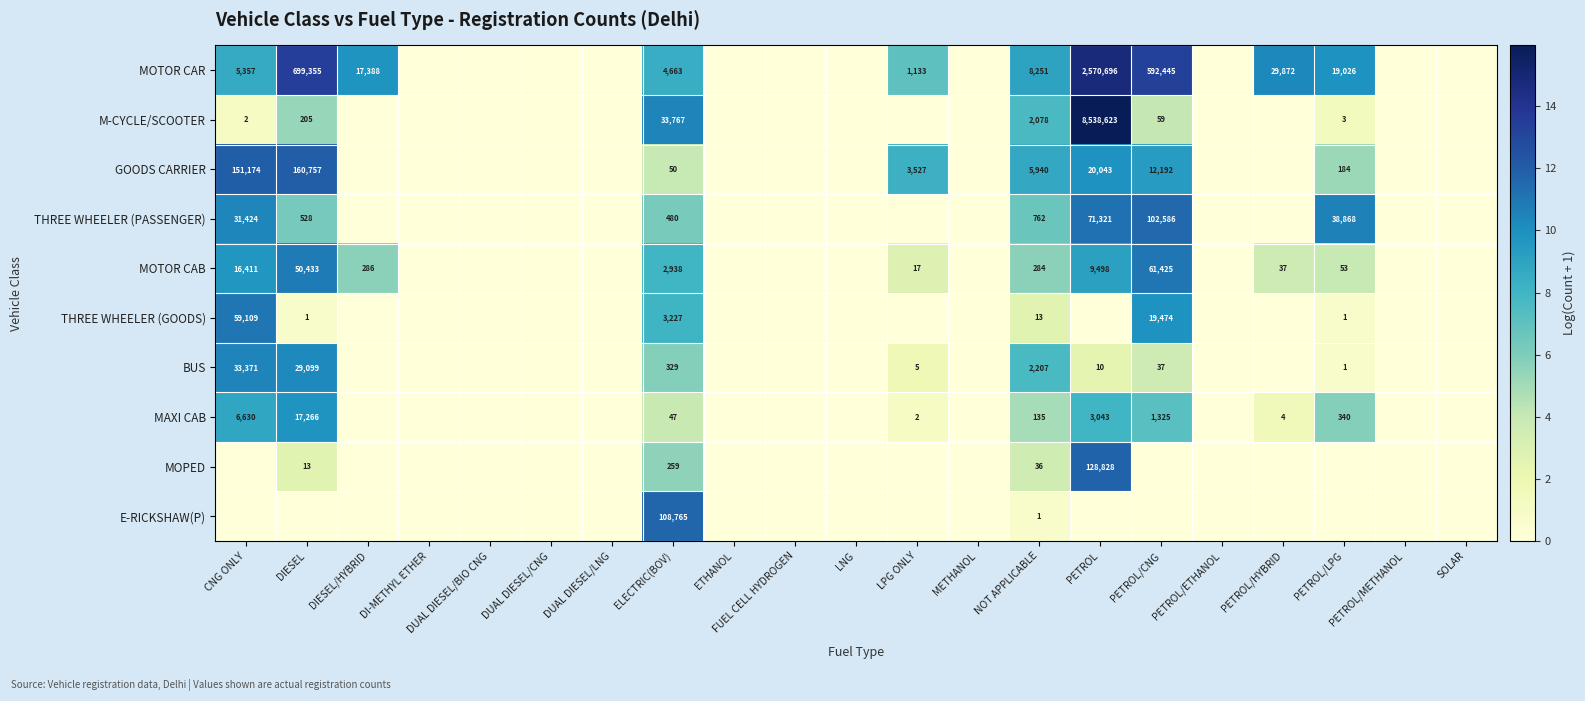

The GOODS CARRIER series shows 12192 at PETROL/CNG. True or false?

True